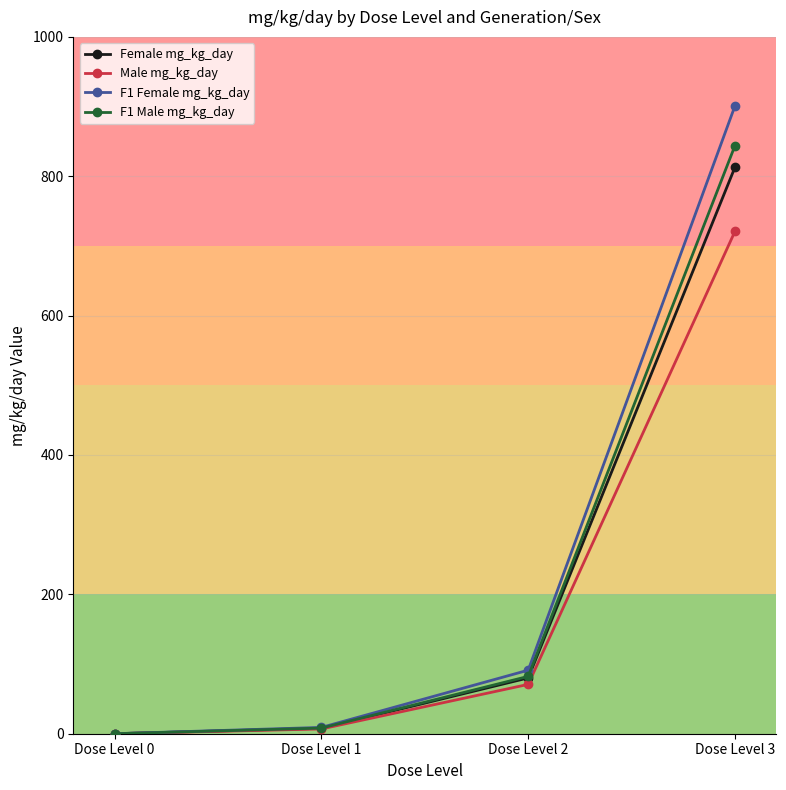

What is the difference between the highest and lowest values at Dose Level 3?

180.0